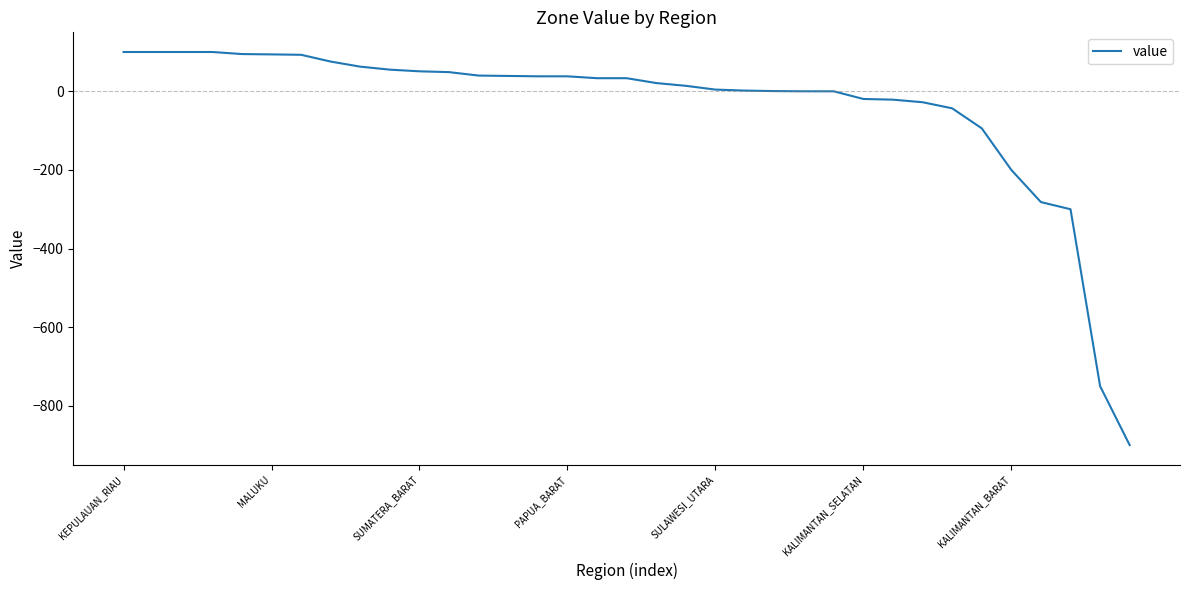

What is the difference between the maximum and minimum values?

1000.0